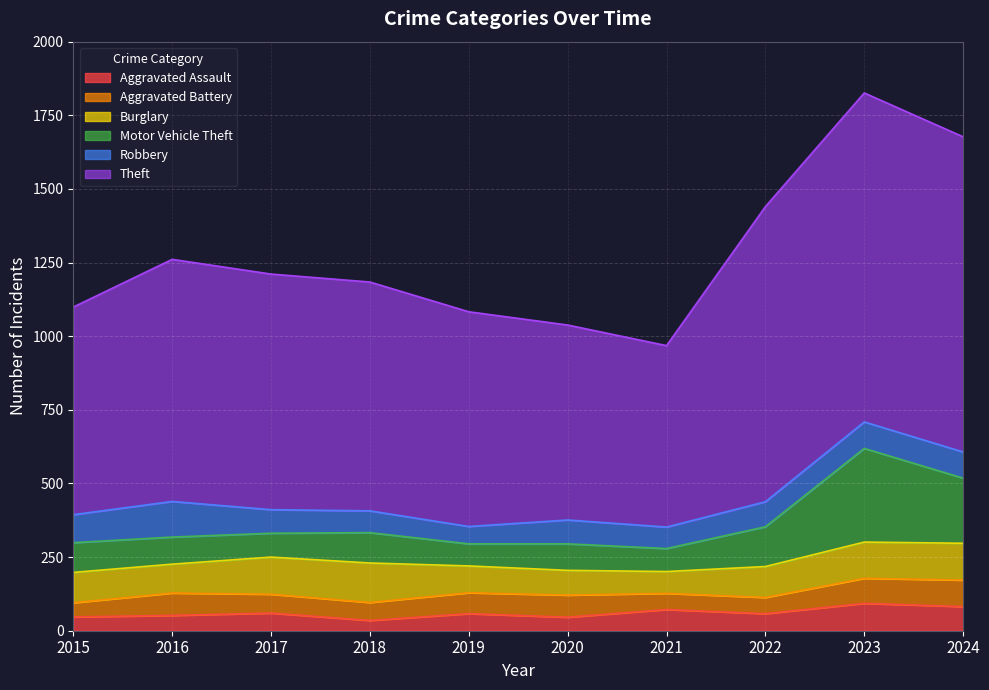

What is the greatest value displayed?

1826